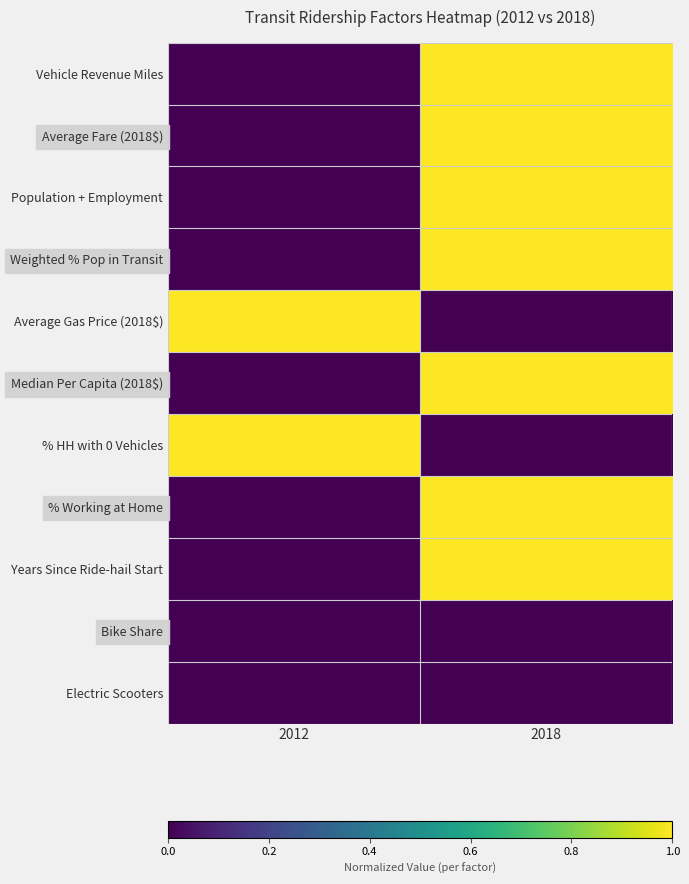

Rank the series by their maximum value, from highest to lowest.

Vehicle Revenue Miles, Average Fare (2018$), Population + Employment, Weighted % Pop in Transit, Average Gas Price (2018$), Median Per Capita (2018$), % HH with 0 Vehicles, % Working at Home, Years Since Ride-hail Start, Bike Share, Electric Scooters